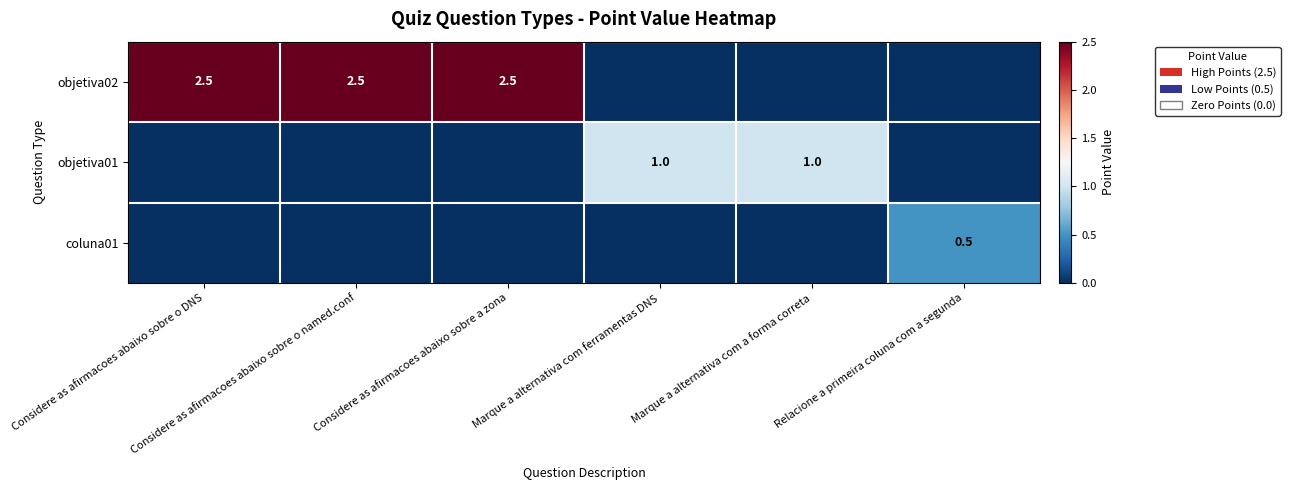

Is it true that objetiva02 equals 0.0 at Marque a alternativa com a forma correta?

True